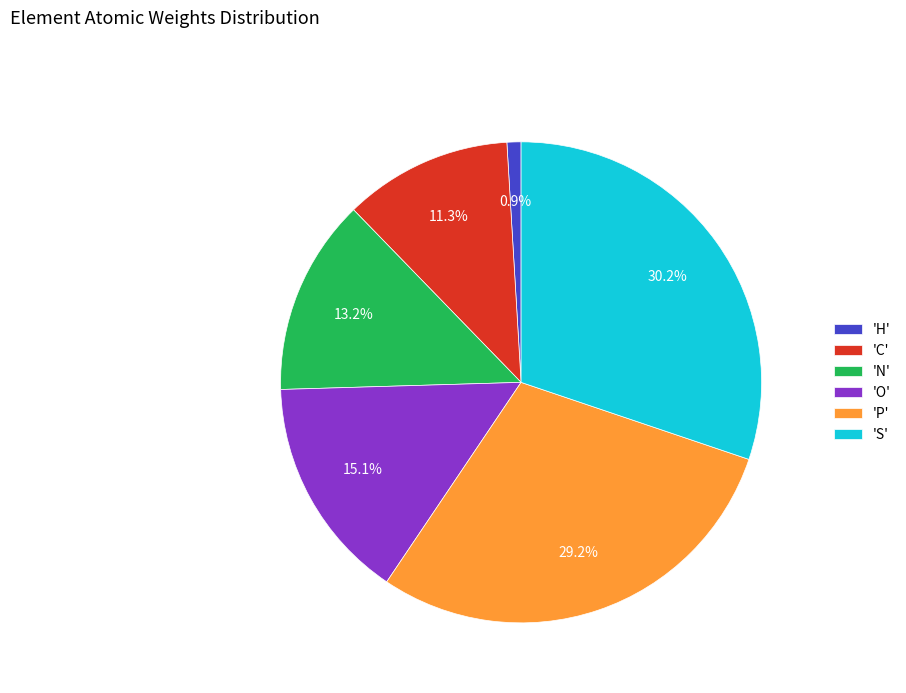

How many segments does this pie chart have?

6